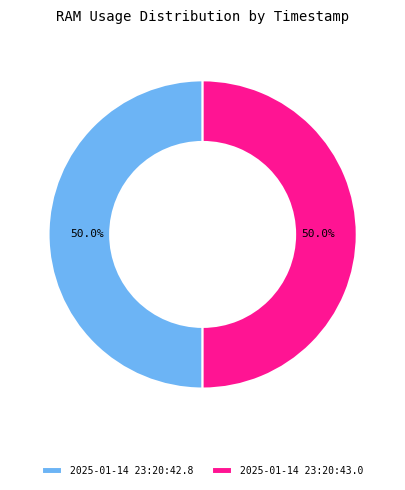

The 2025-01-14 23:20:42.8 slice represents 41% of the pie. True or false?

False